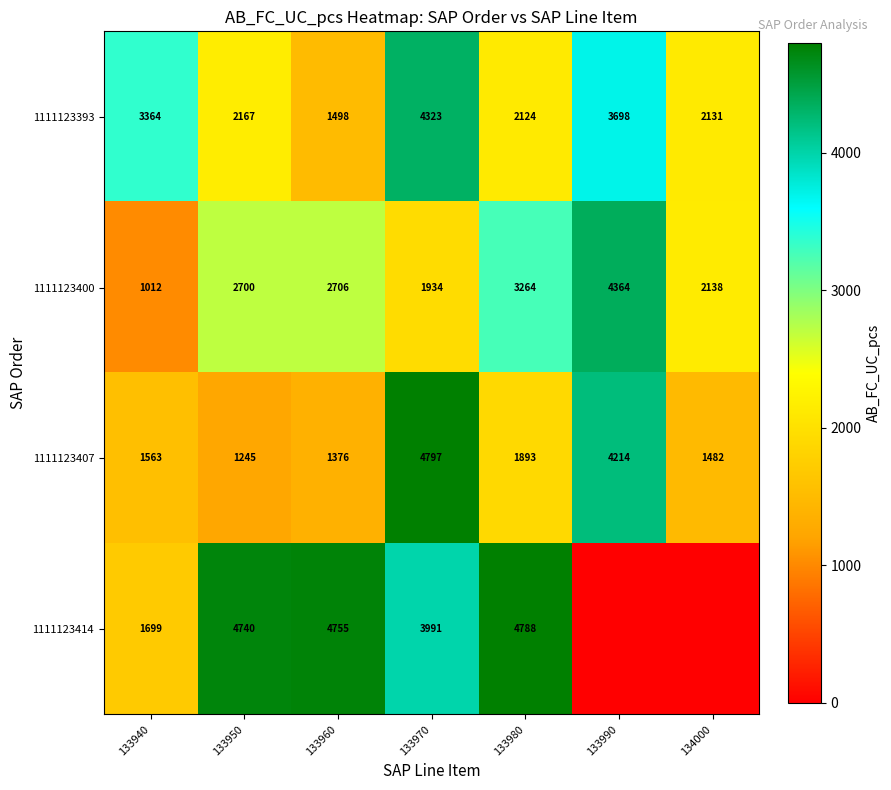

What is the difference between the 1111123407 values at 133990 and 134000?

2732